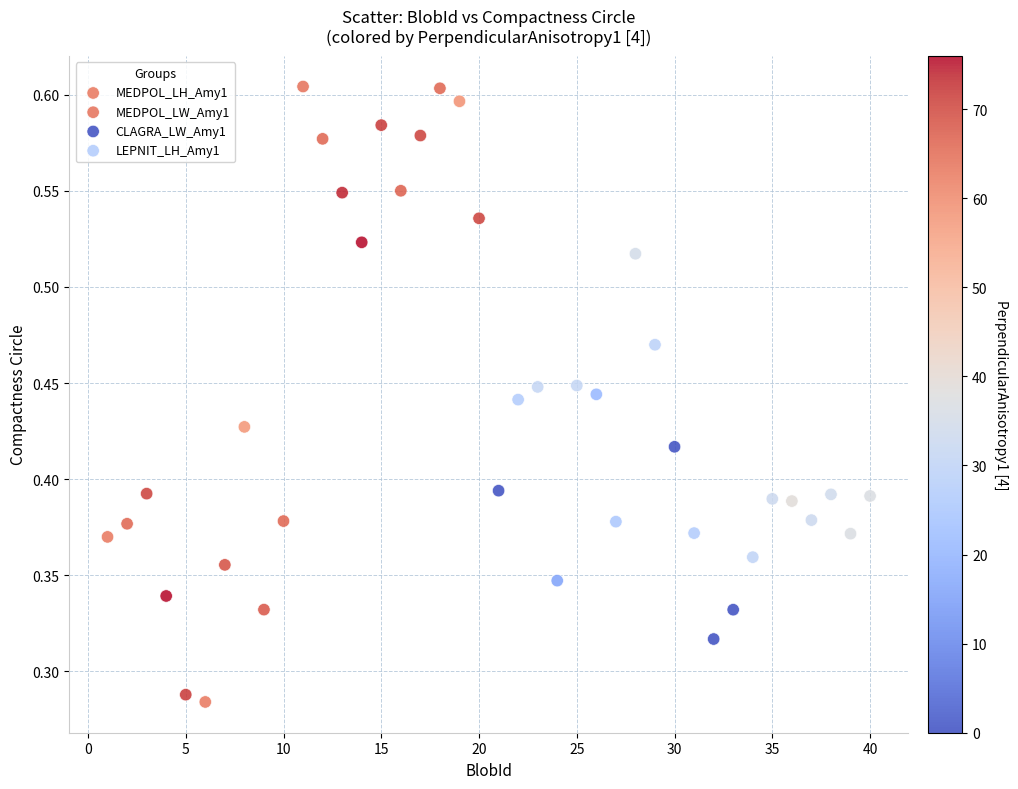

Which series has the widest spread of Y values?

CLAGRA_LW_Amy1